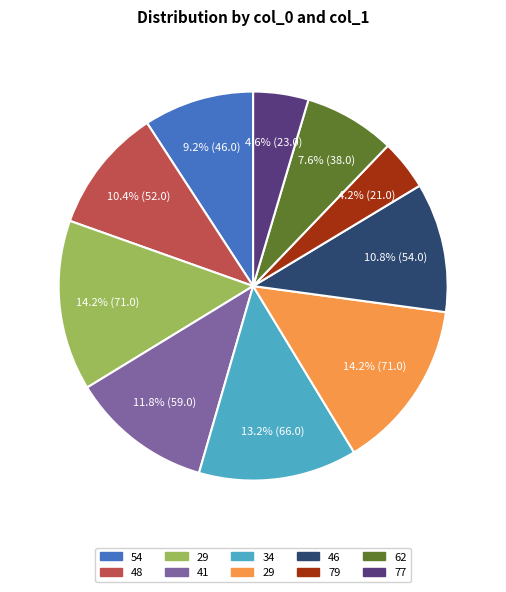

How many segments does this pie chart have?

10